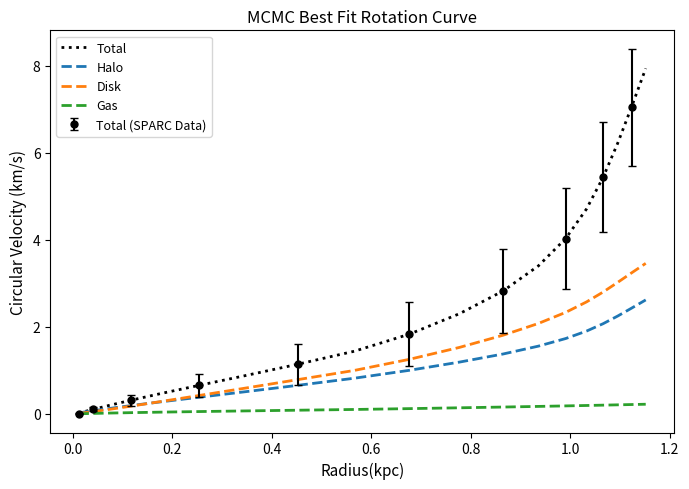

Count the number of categories in the chart.

20